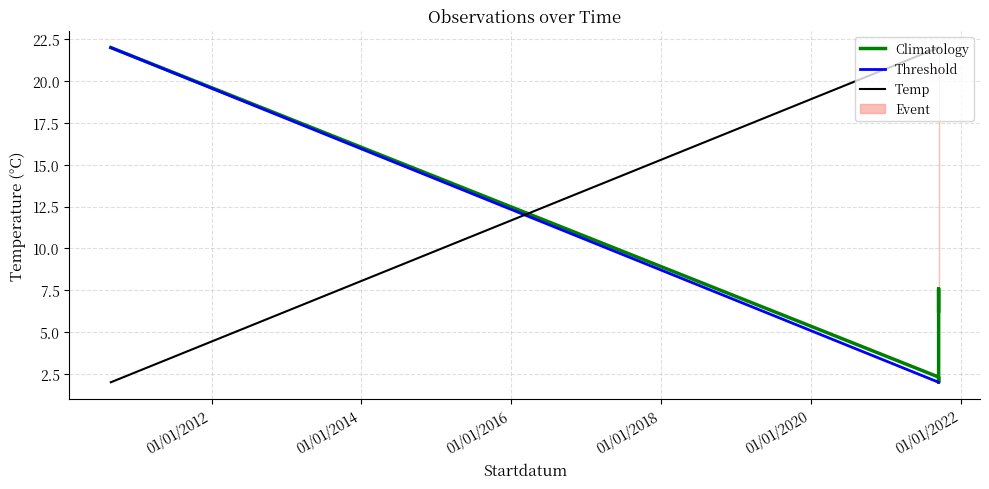

What is the maximum value for Climatology?

22.0